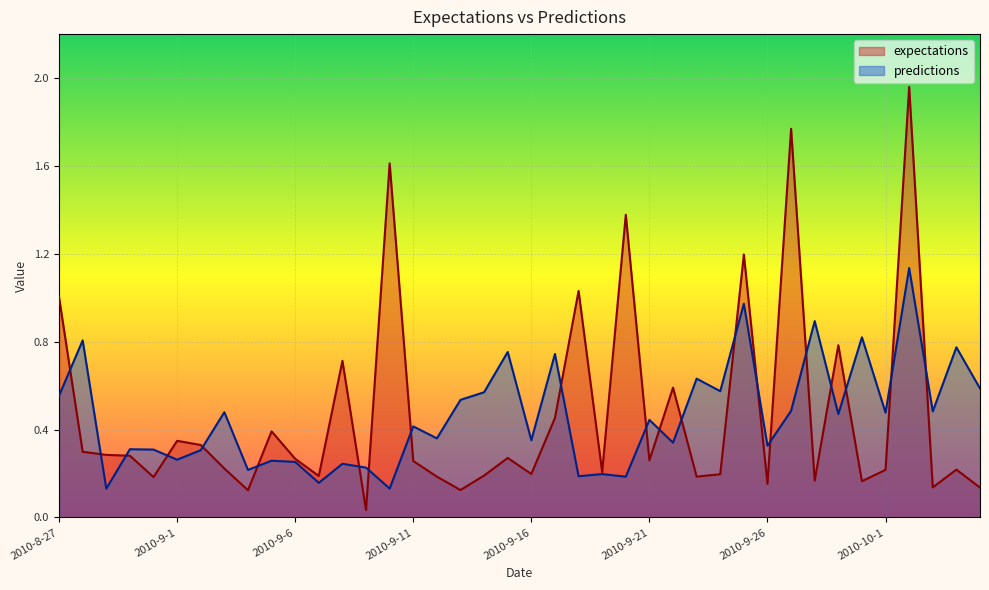

What is the label of the 39th point from the left?

2010-10-4